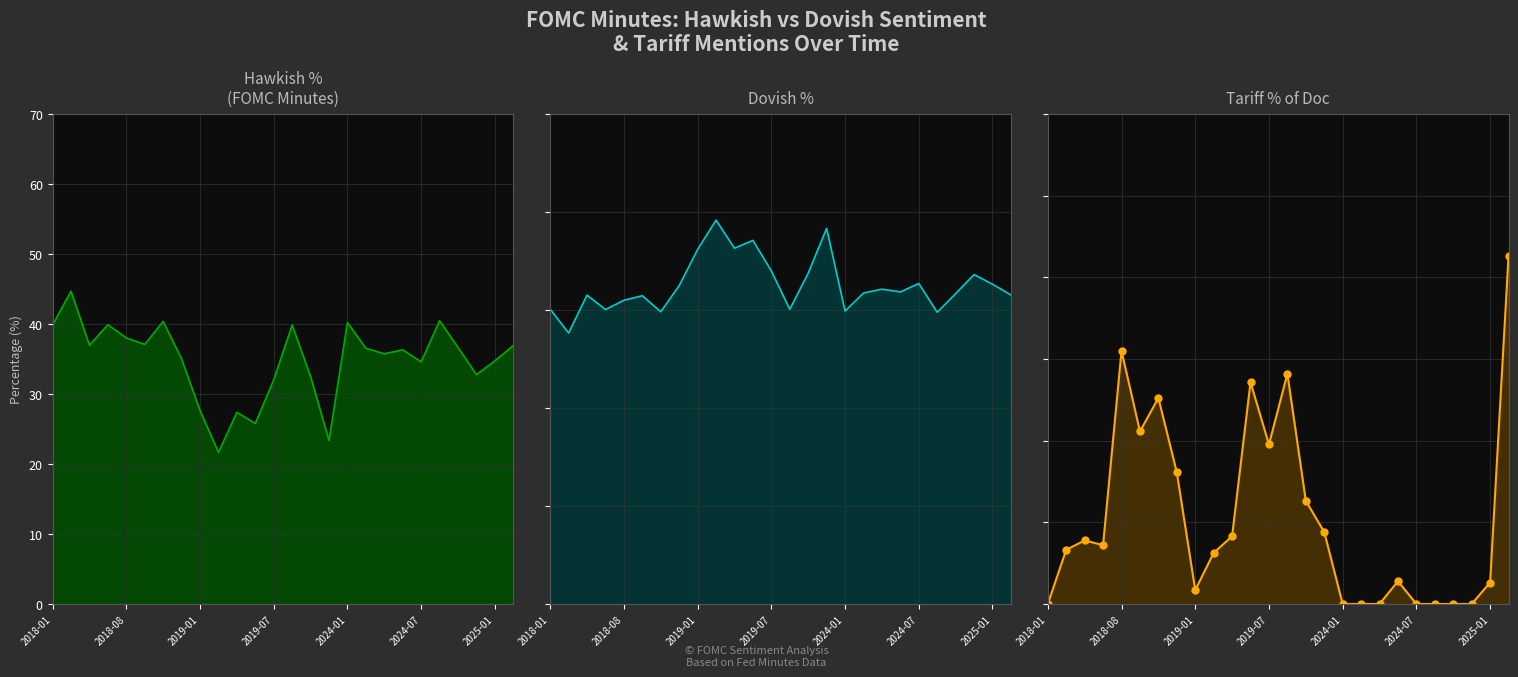

The value of Dovish % at 2019-01 is 119.9. True or false?

False